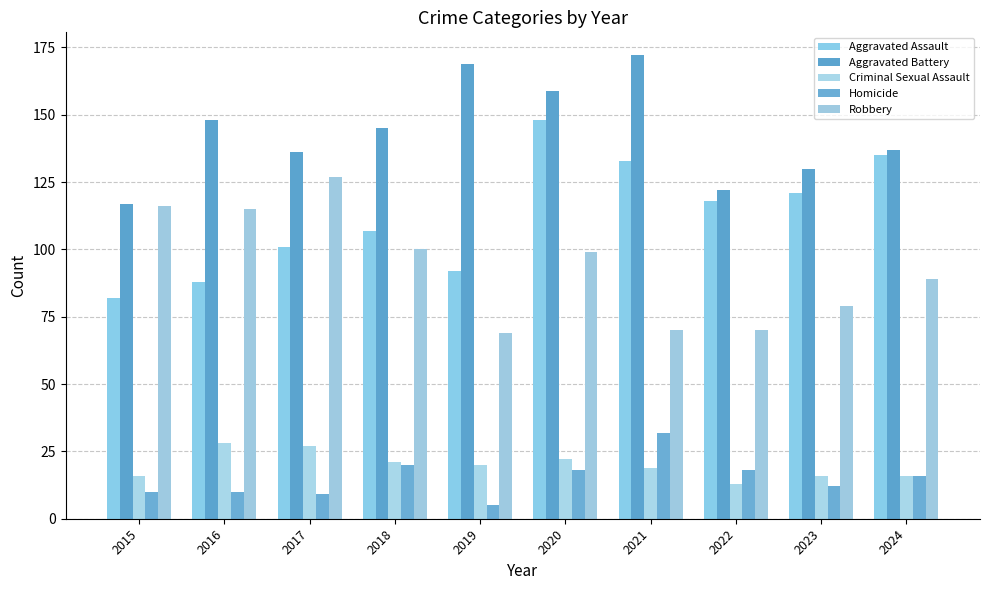

Between 2023 and 2022, which is larger?

2023